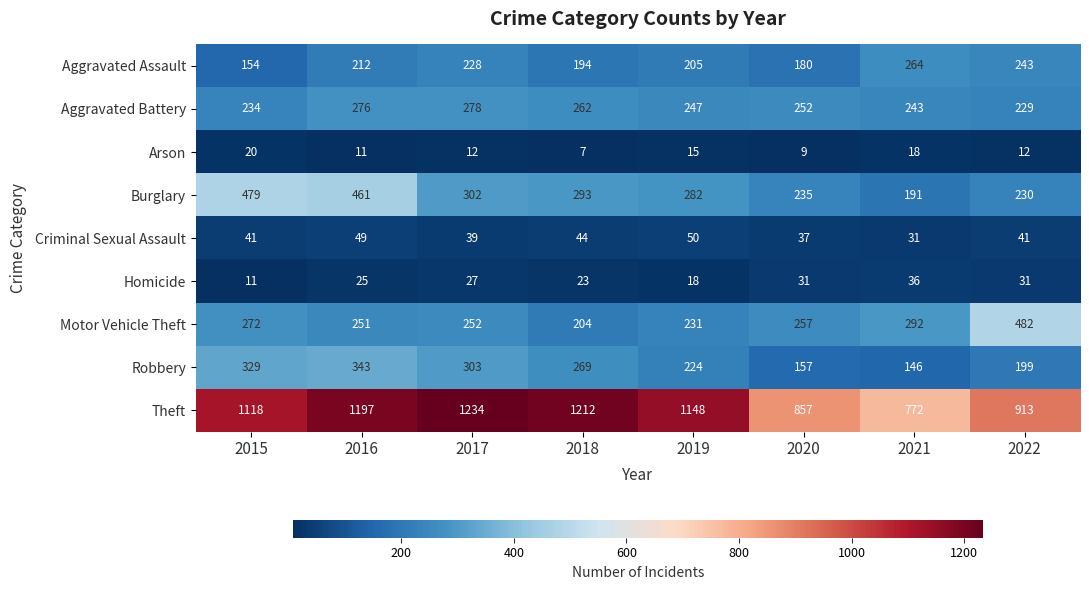

The Motor Vehicle Theft series shows 60 at 2019. True or false?

False